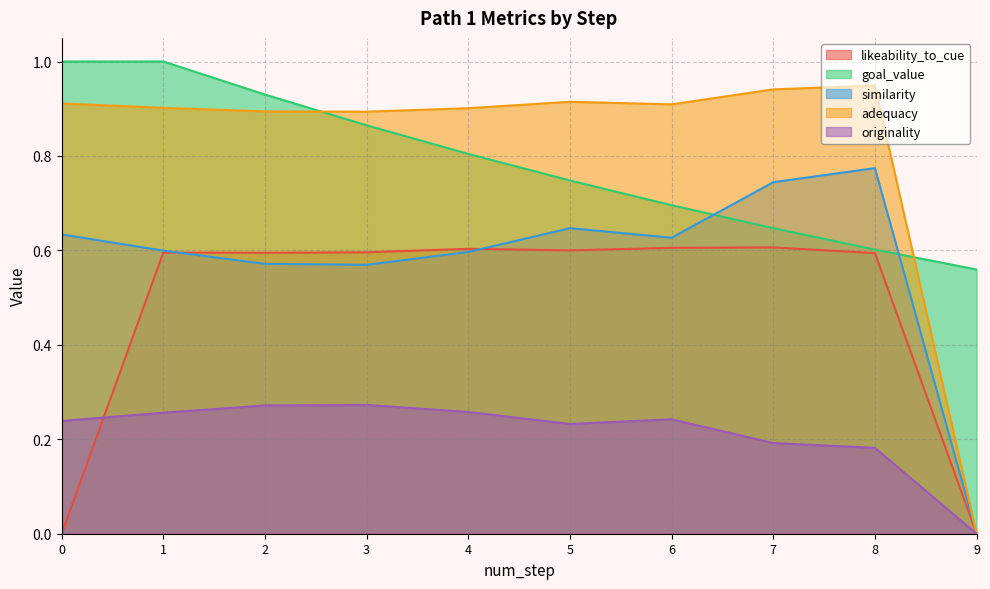

Which series has the largest range (max minus min)?

adequacy